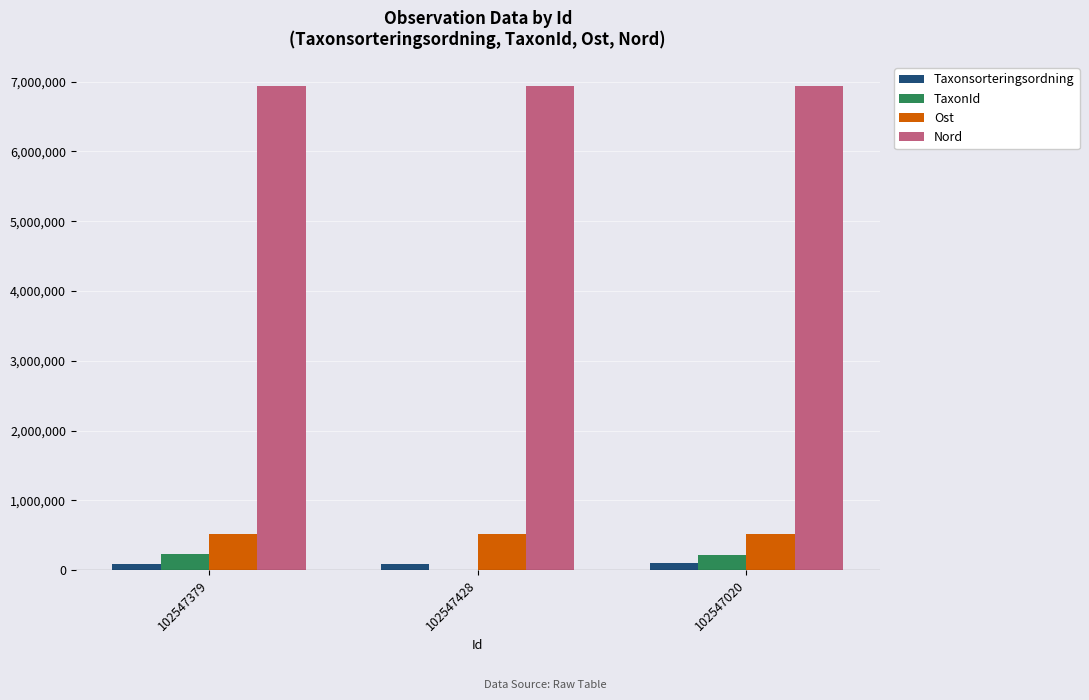

Is the value of Nord at 102547428 greater than the value of Taxonsorteringsordning at 102547379?

Yes